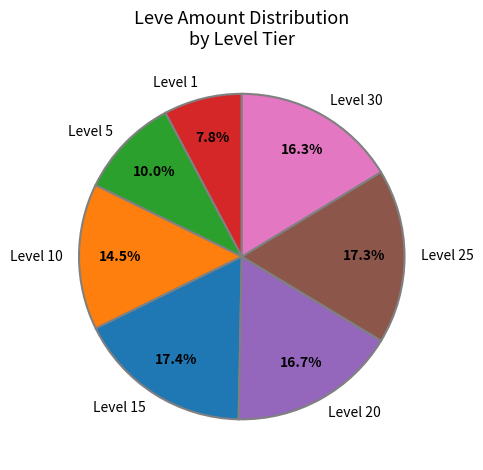

How many segments does this pie chart have?

7